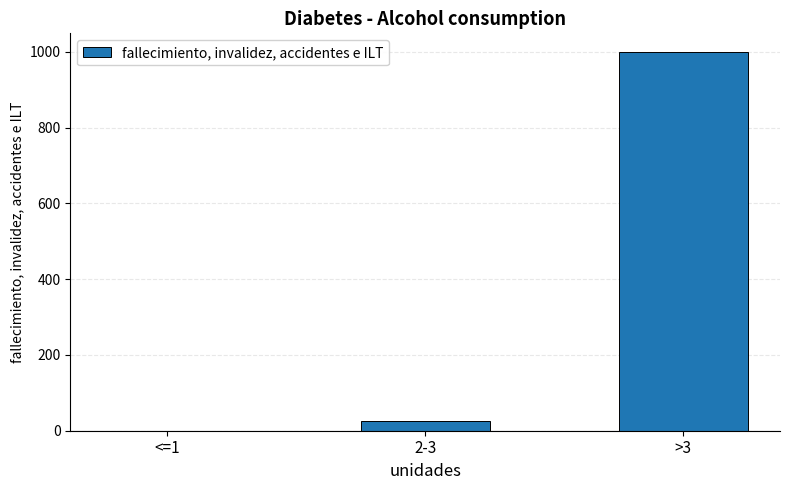

How many values are above zero?

2